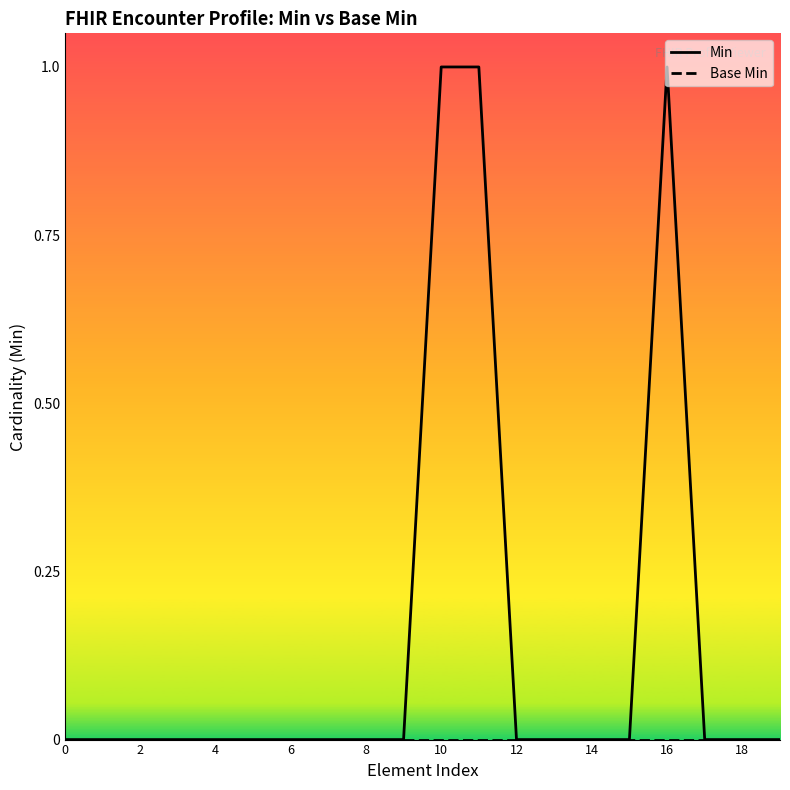

True or false: Base Min and Min cross at least once.

False